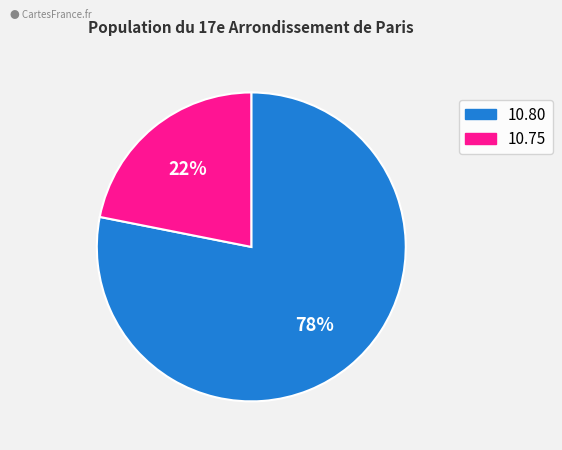

Does any single category account for the majority?

Yes